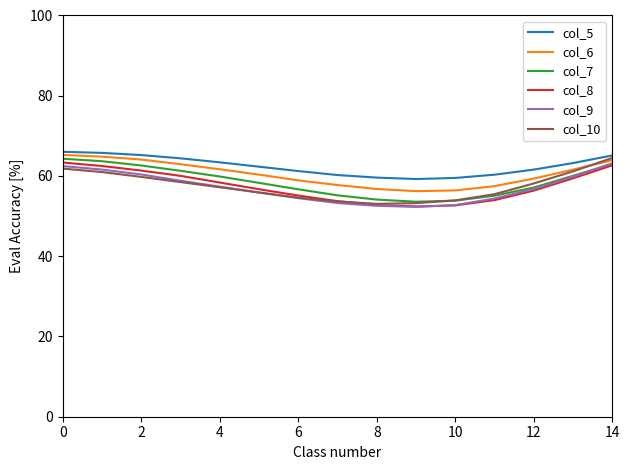

True or false: col_5 and col_8 intersect in this chart.

False